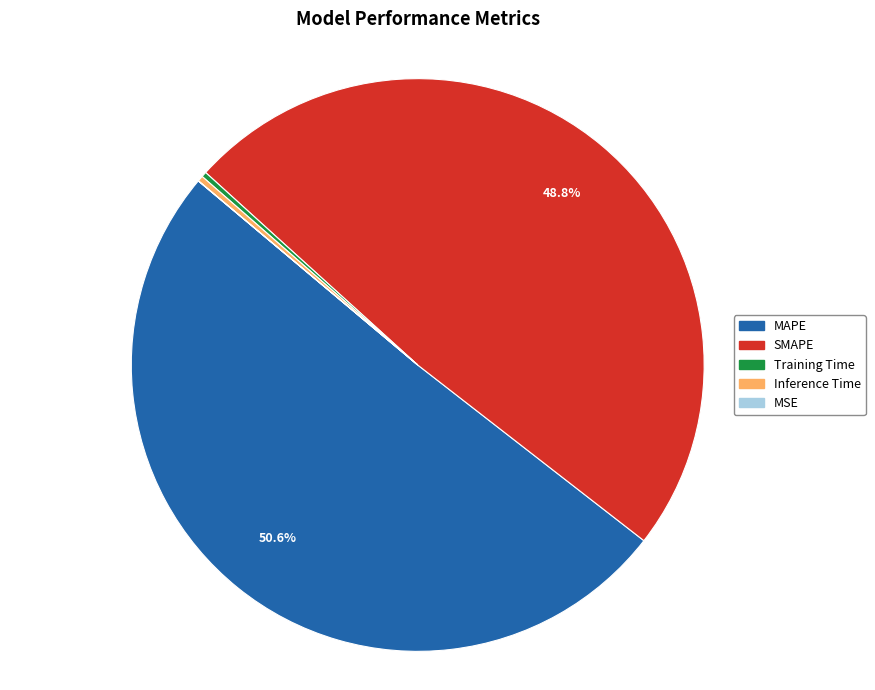

To the nearest percent, what percentage of the pie is MAPE?

51%